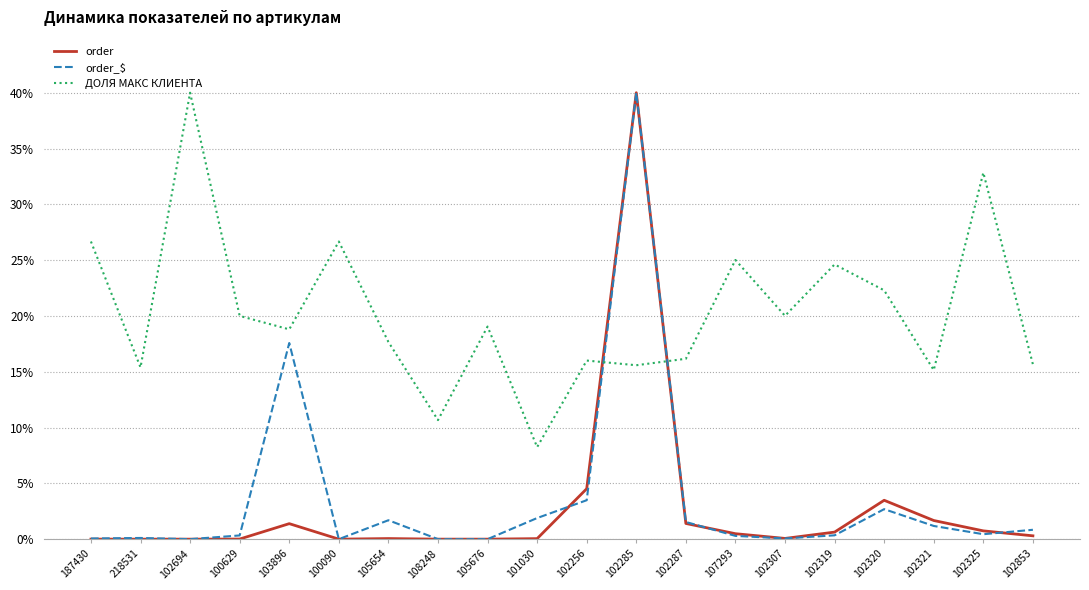

Is it true that order_$ equals 0.8 at 102320?

False